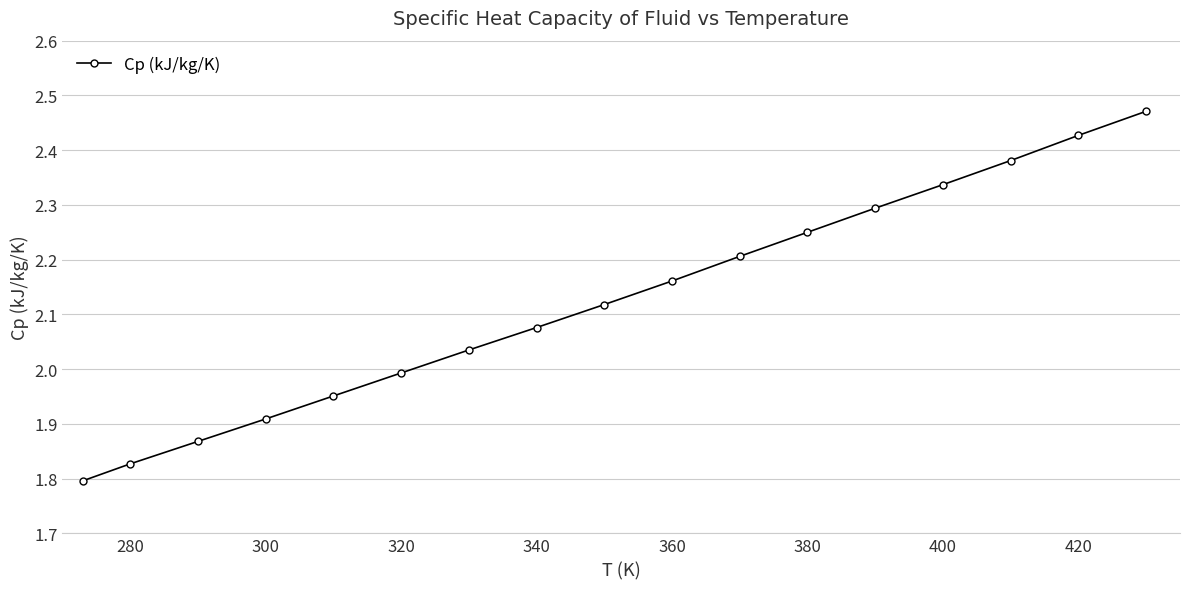

True or false: the data has more than 1 interior local peaks.

False